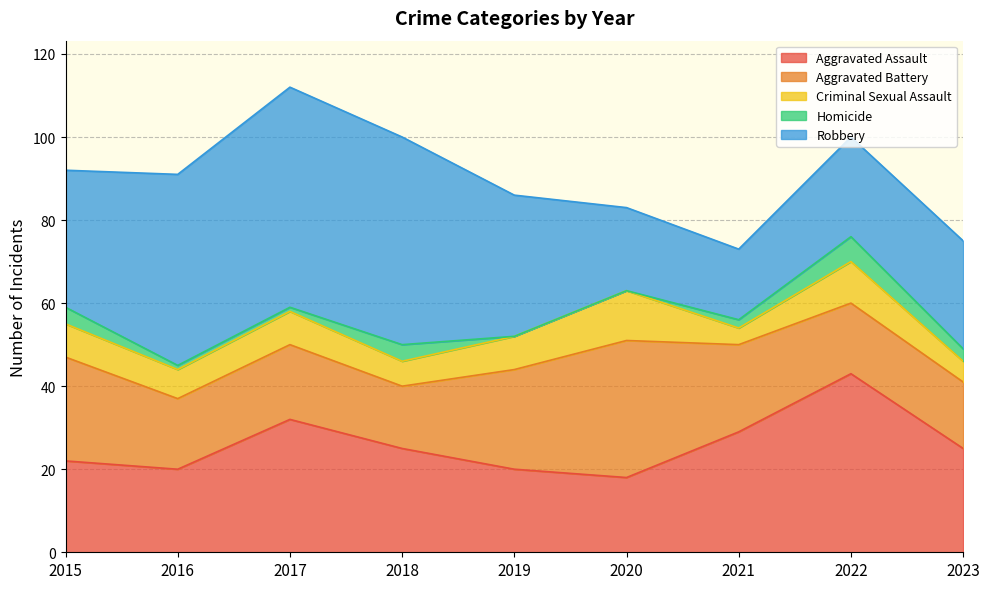

How many lines are shown in the chart?

5